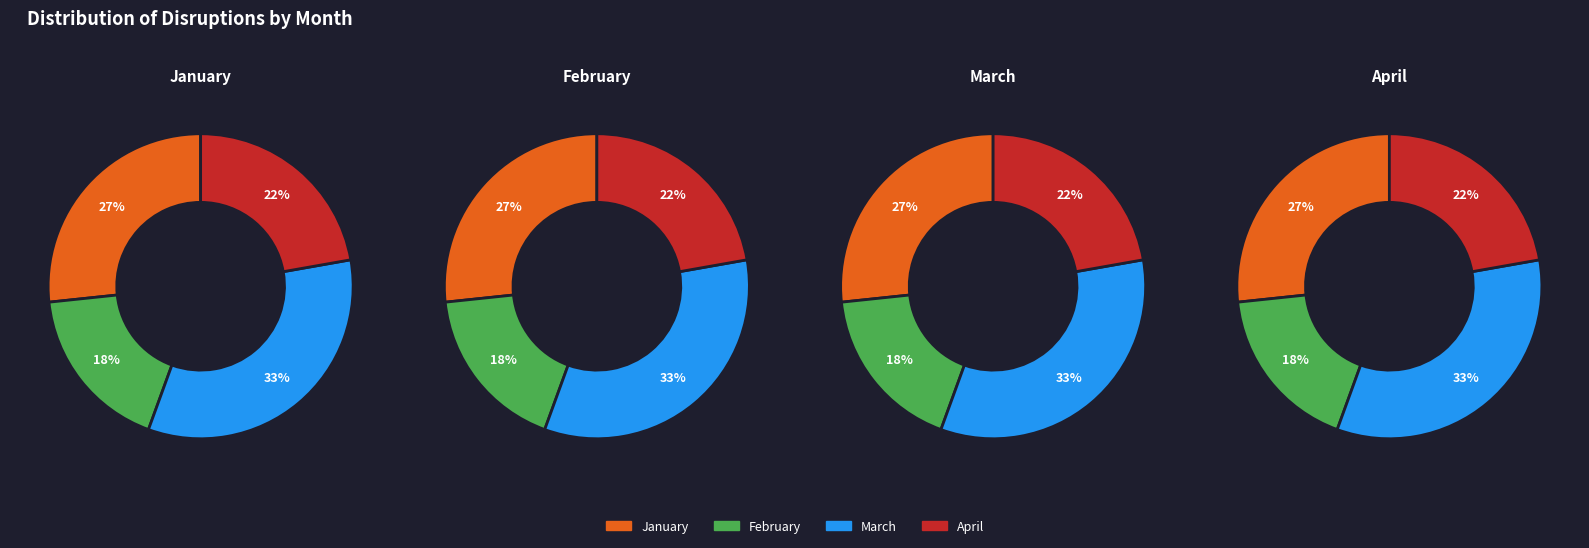

Rank the categories by value from lowest to highest.

February, April, January, March